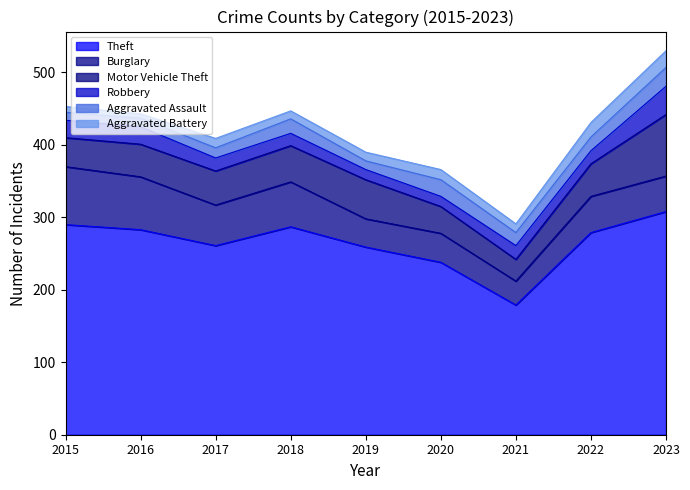

True or false: Aggravated Assault and Theft cross at least once.

False